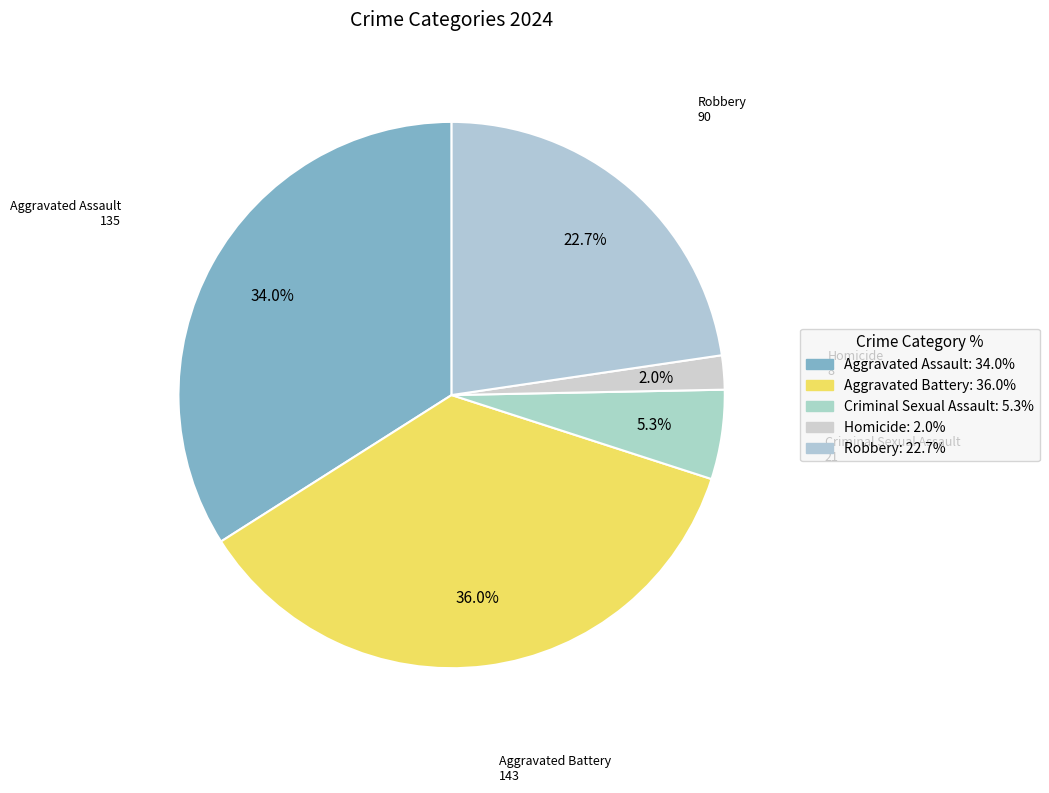

Rank the categories by value from highest to lowest.

Aggravated Battery, Aggravated Assault, Robbery, Criminal Sexual Assault, Homicide